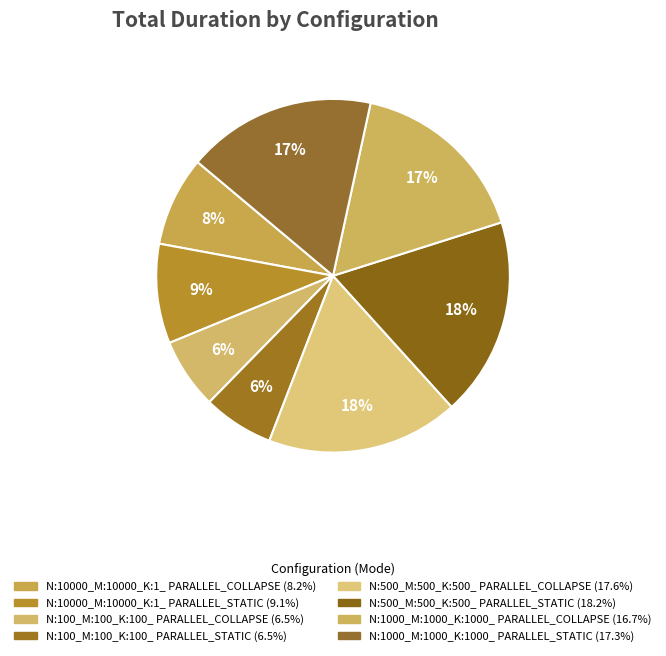

Count the number of slices in the pie.

8